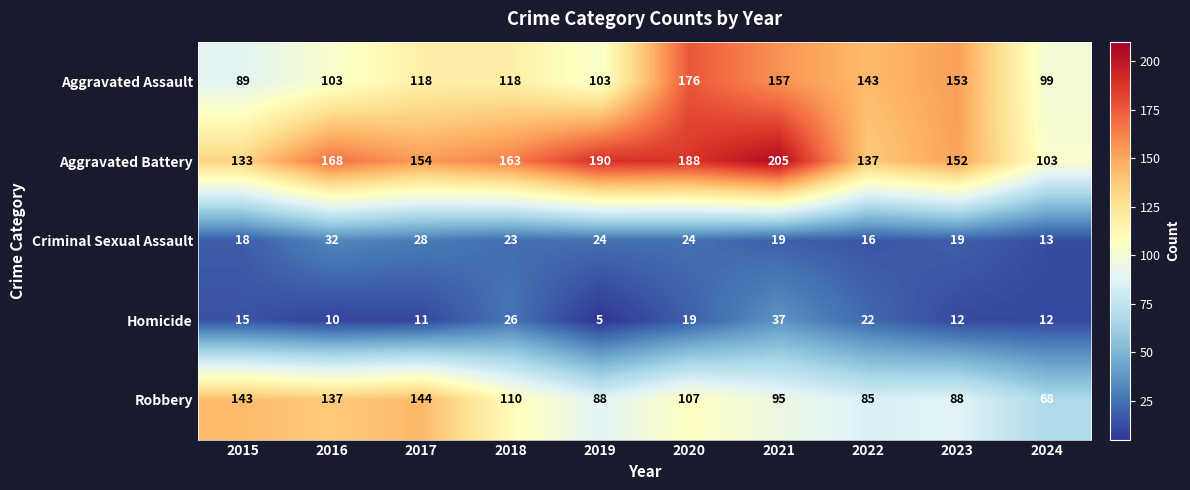

True or false: Robbery has a value of 137 at 2016.

True